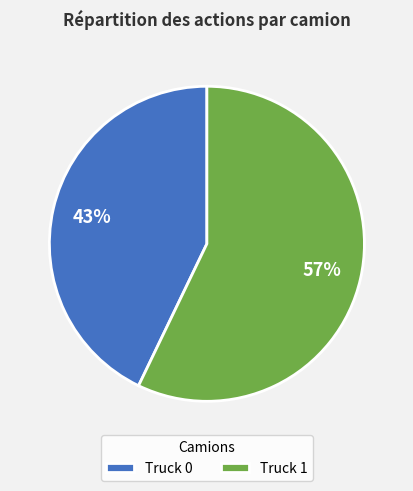

Which slice is the largest?

Truck 1